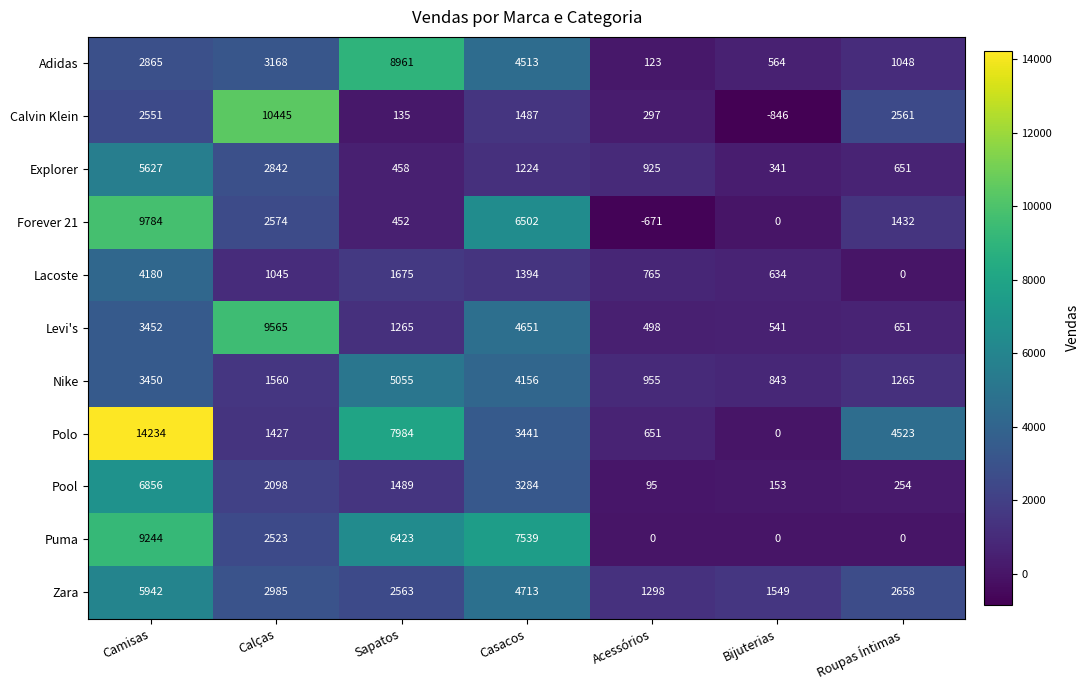

What is the difference between the highest and lowest values at Bijuterias?

2395